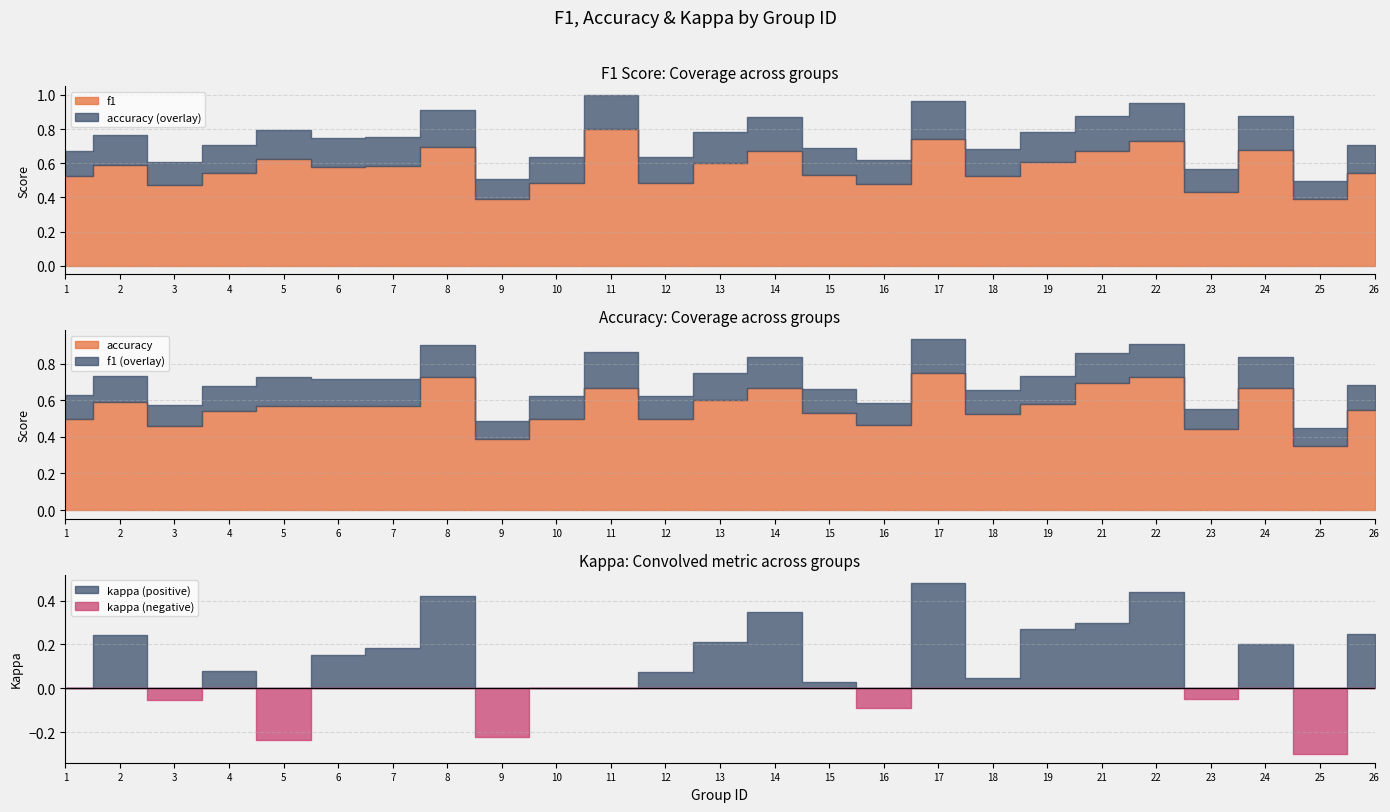

The value of accuracy at 25 is 0.3. True or false?

True